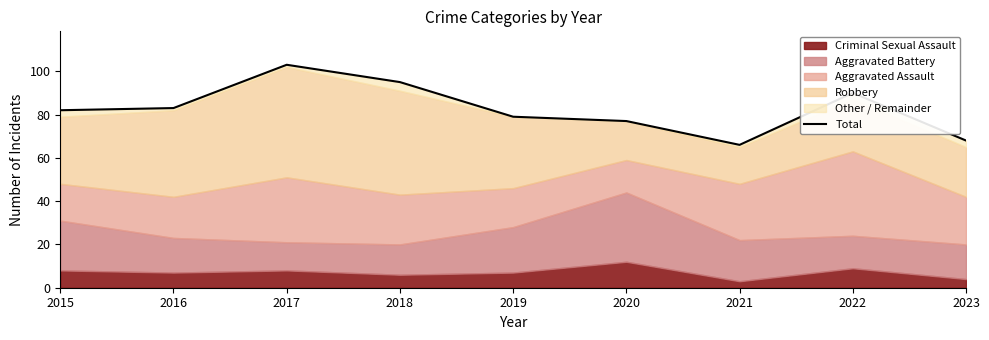

Between 2015 and 2023, which is larger?

2015